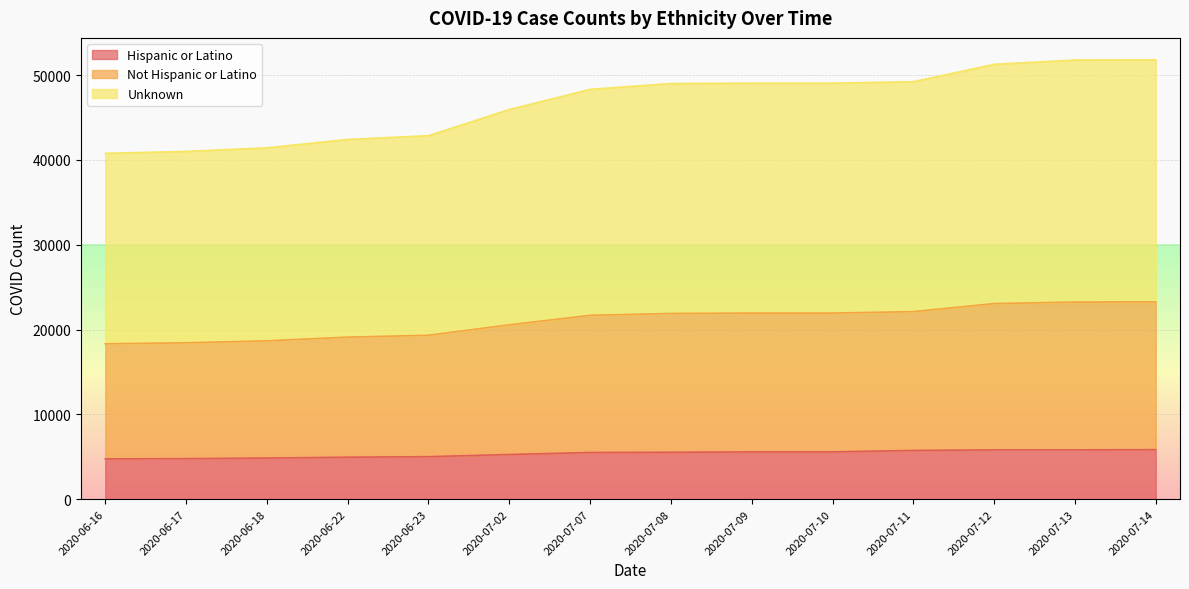

What is the sum of the Unknown values at 2020-06-18 and 2020-07-02?

87390